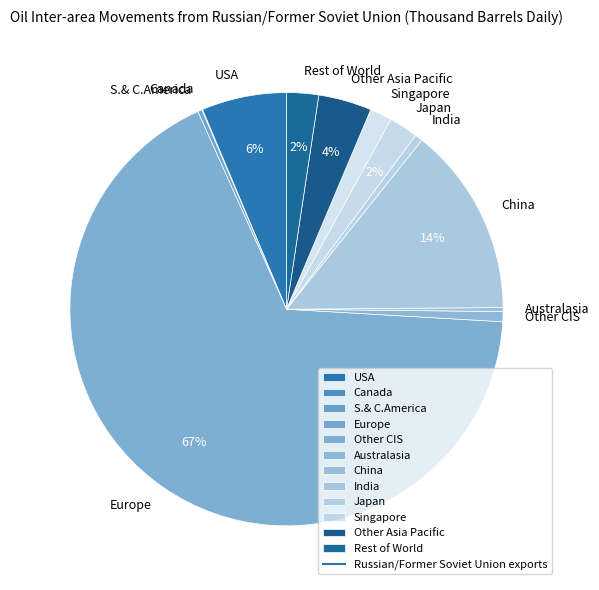

To the nearest percent, what is the difference between the Rest of World and Other Asia Pacific slice percentages?

2%